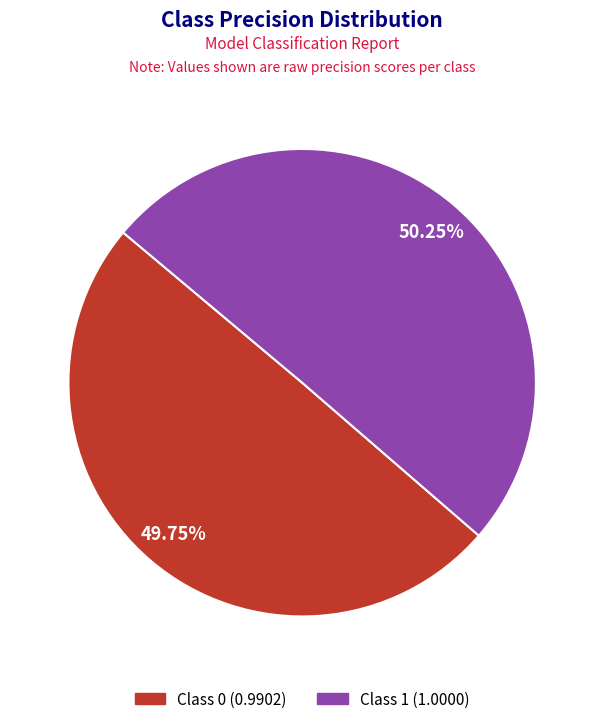

Is there any slice that represents more than half of the pie?

Yes